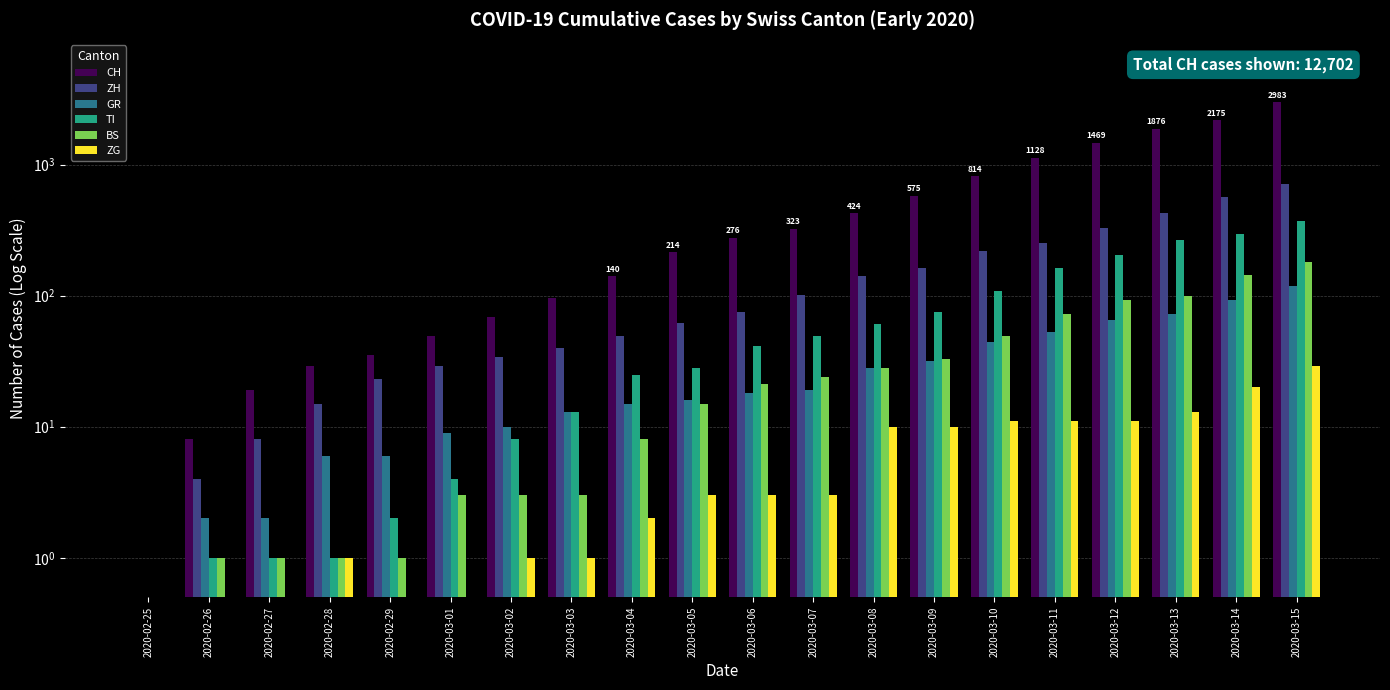

What is the label of the 10th bar from the right?

2020-03-06